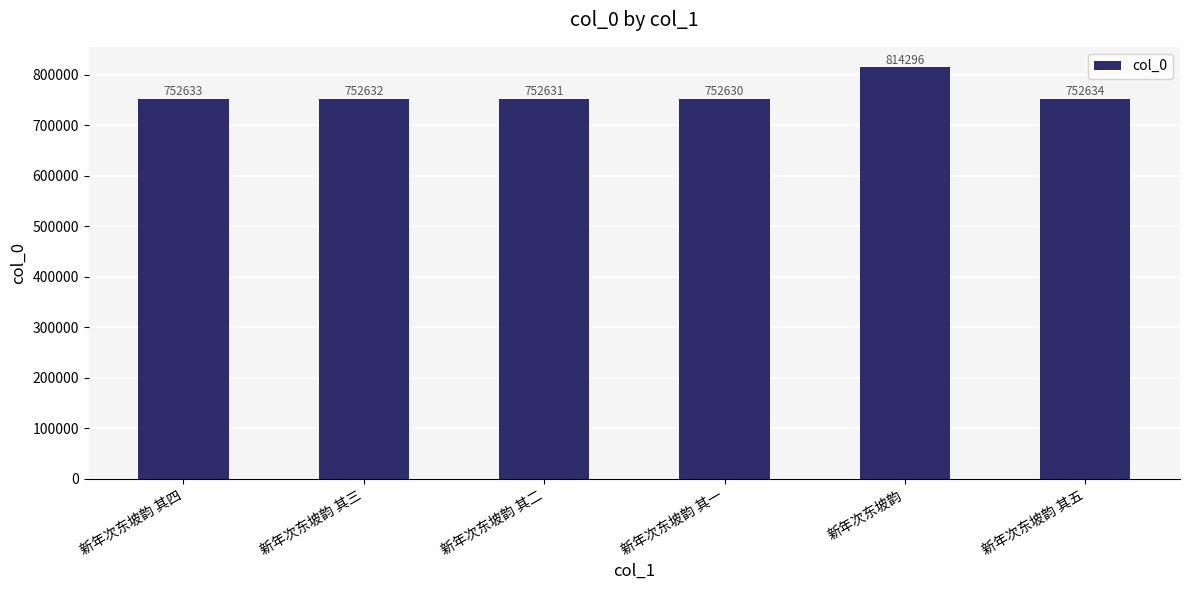

Count the number of categories in the chart.

6